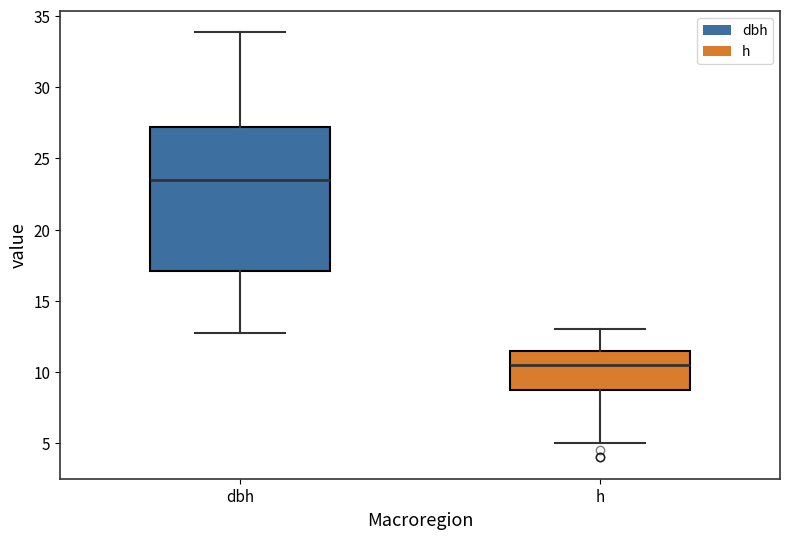

Where is the lower edge of the box for dbh on the y-axis? The values are not printed on the chart, so give them approximately, as read against the axis.

17.0